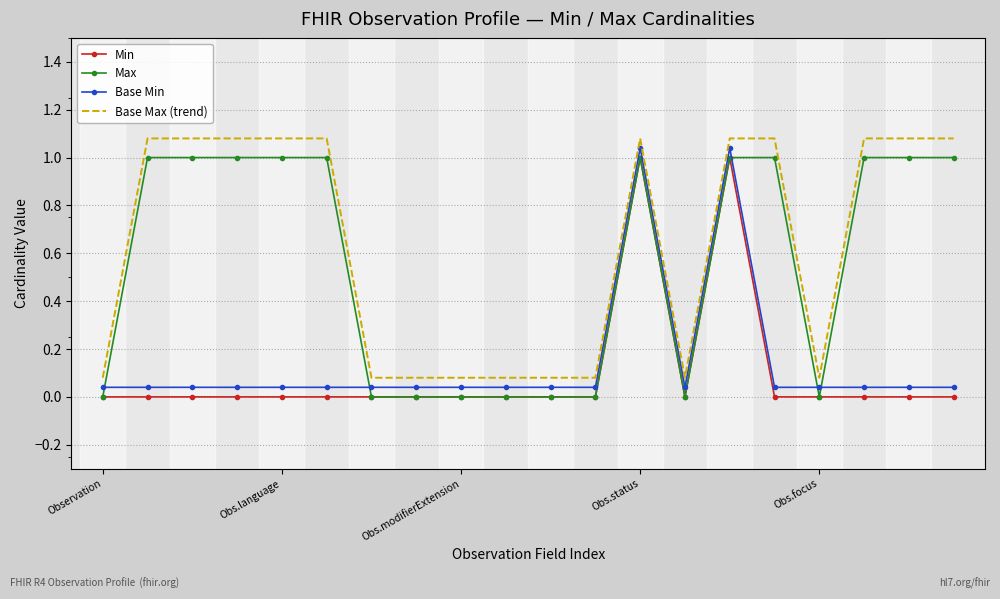

Where is the first local minimum for Base Max (trend)?

13